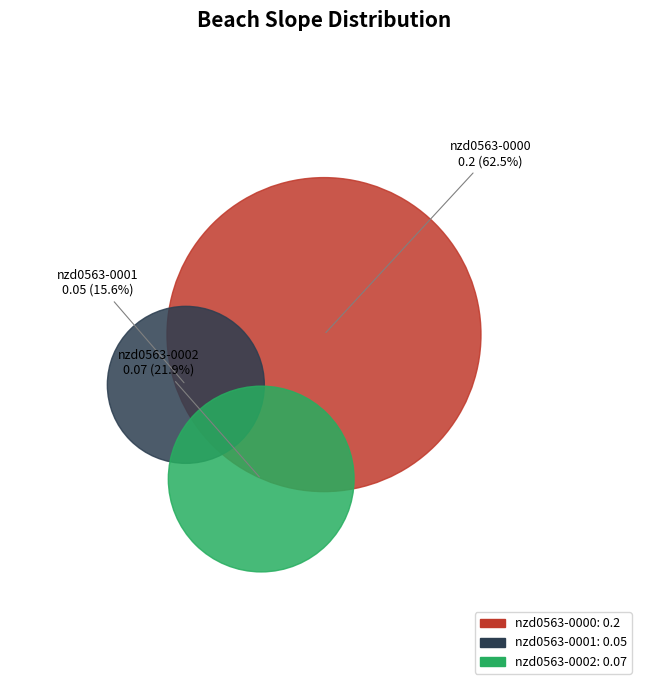

What is the smallest slice in the pie chart?

nzd0563-0001